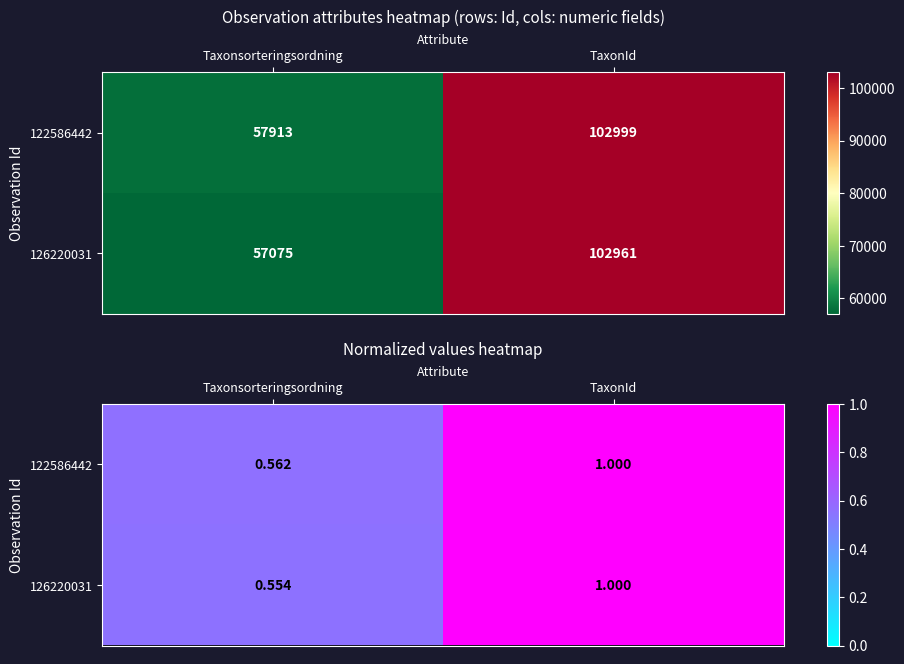

Is it true that 122586442 equals 0.8 at Taxonsorteringsordning?

False